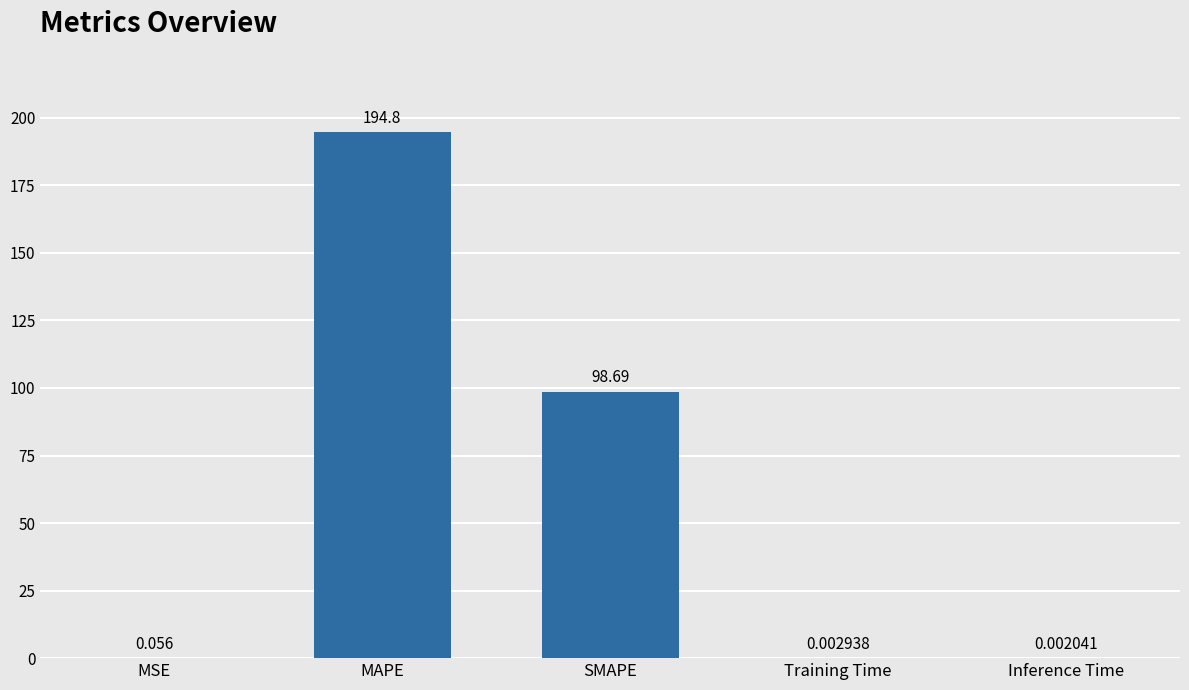

What is the sum of the values at MAPE and Inference Time?

194.8